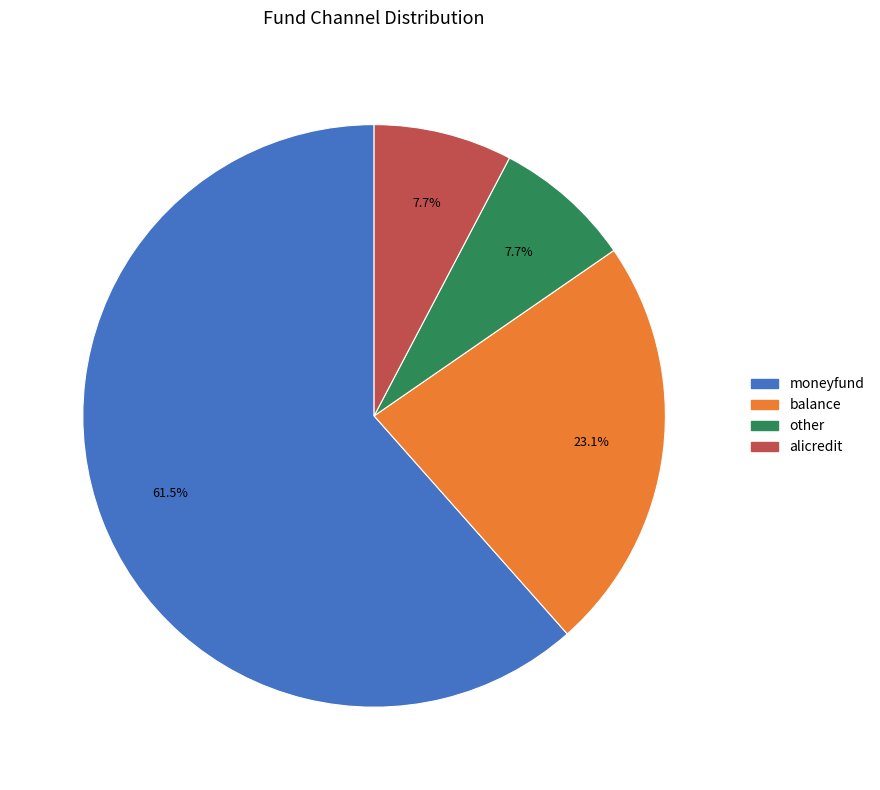

To the nearest percent, what is the difference between the balance and alicredit slice percentages?

15%